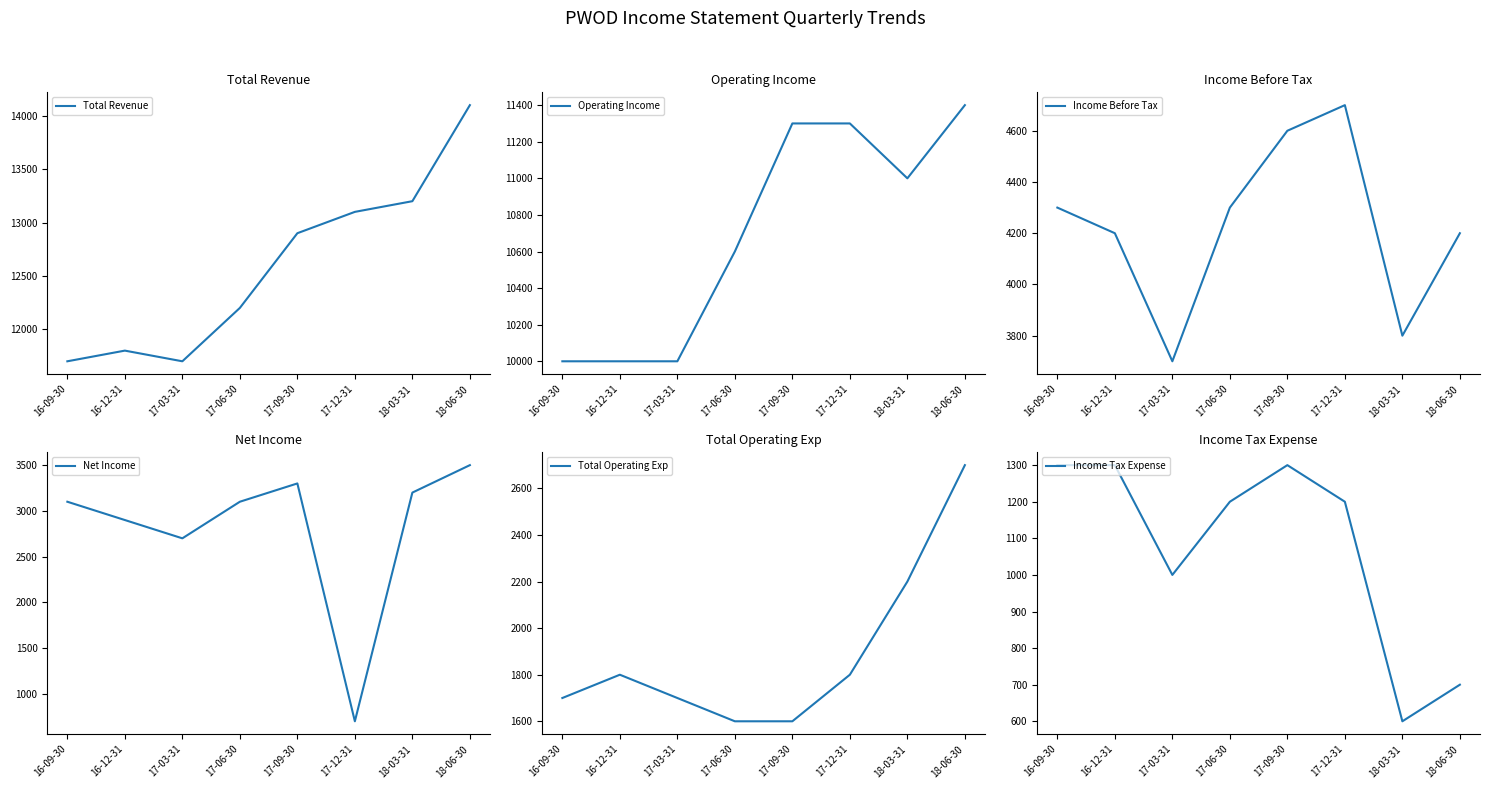

The Income Tax Expense series shows 2005 at 17-09-30. True or false?

False